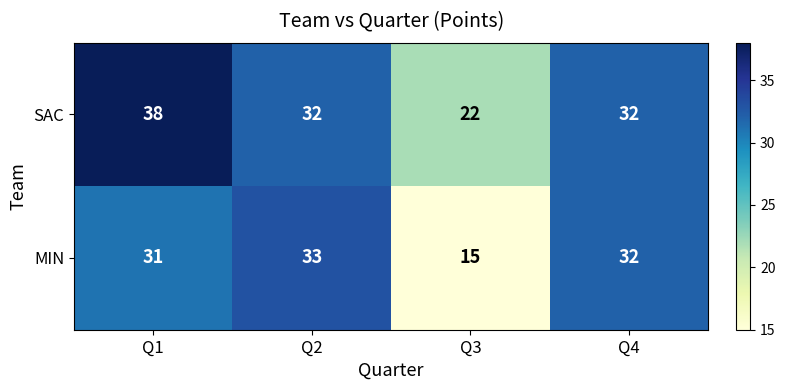

The SAC series shows 53 at Q2. True or false?

False